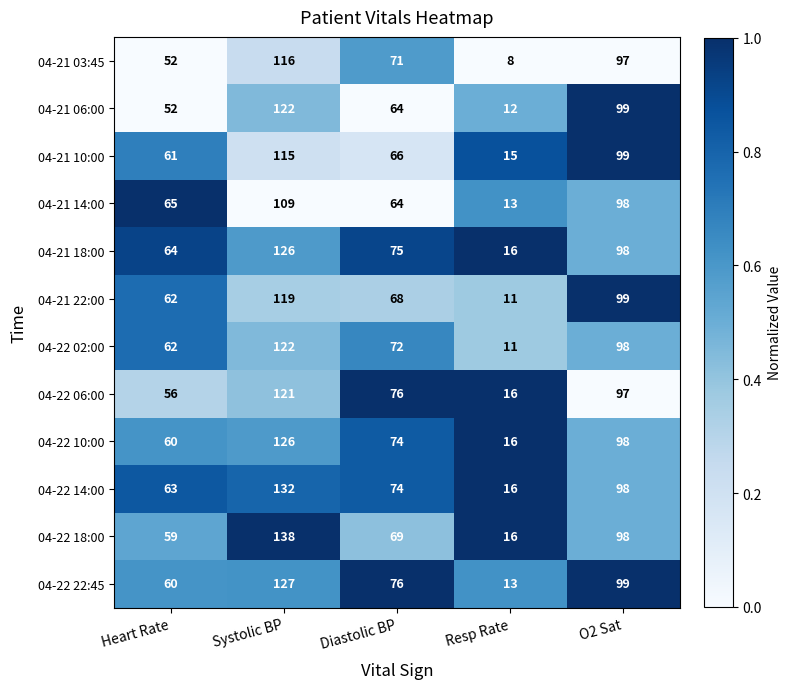

At which category is the sum across all series the highest?

Systolic BP